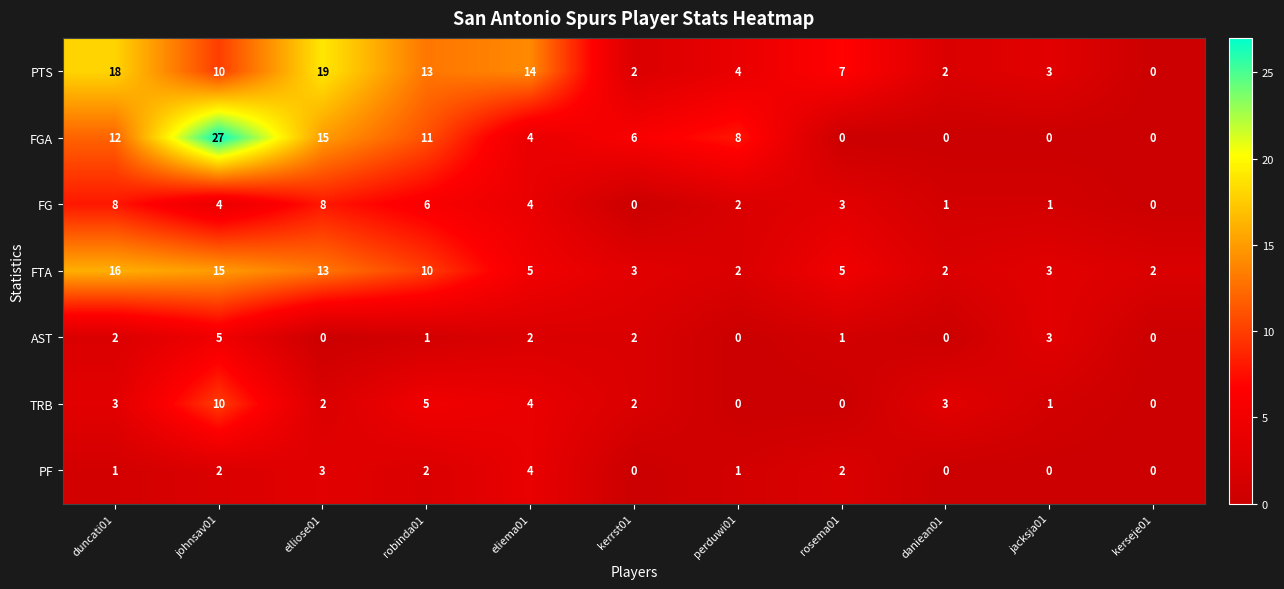

The FTA series shows 20 at elliose01. True or false?

False